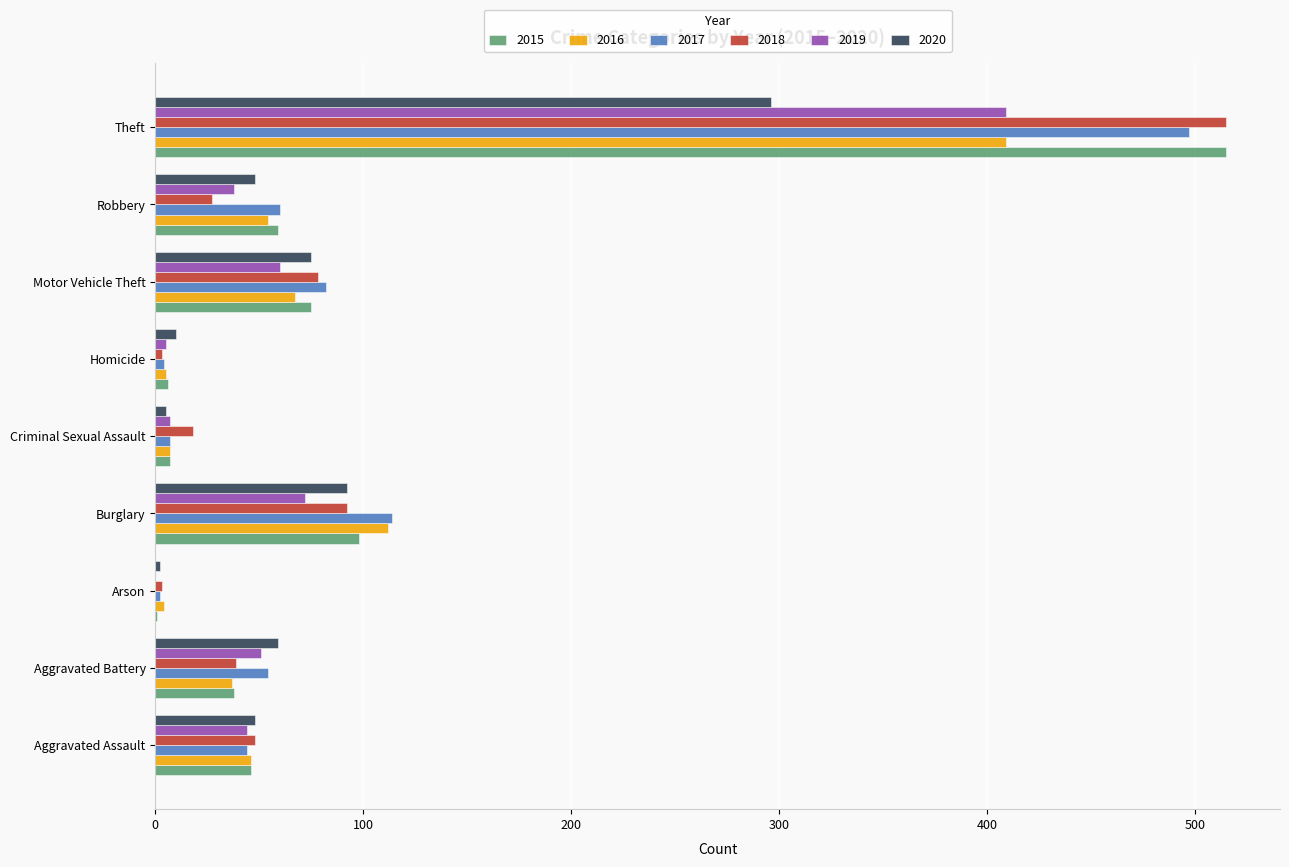

What is the sum of all 2019 values?

686